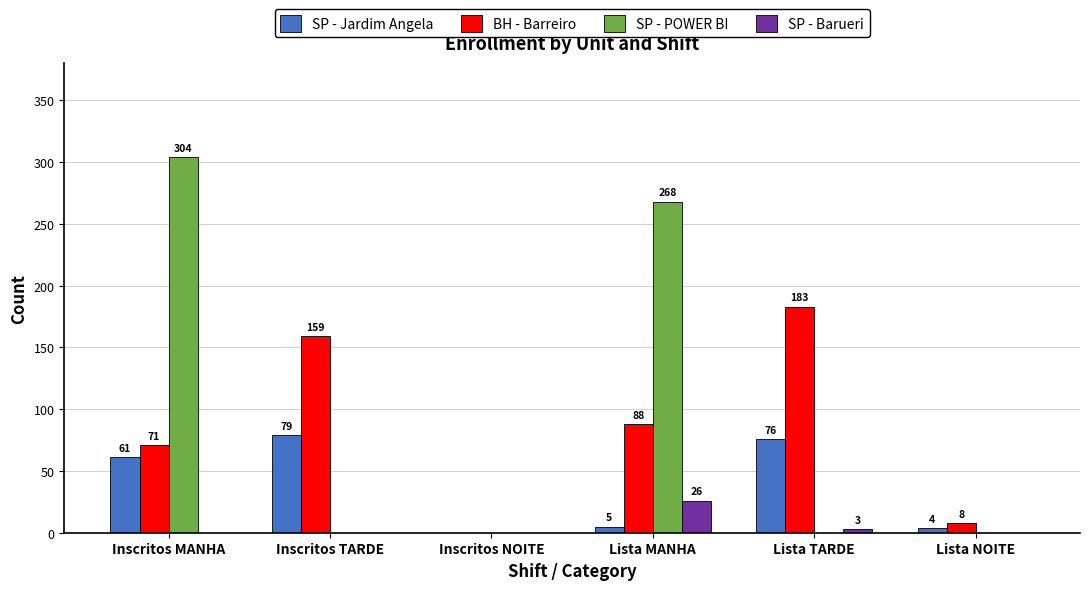

Between Inscritos MANHA and Lista TARDE, which series saw the biggest shift?

SP - POWER BI